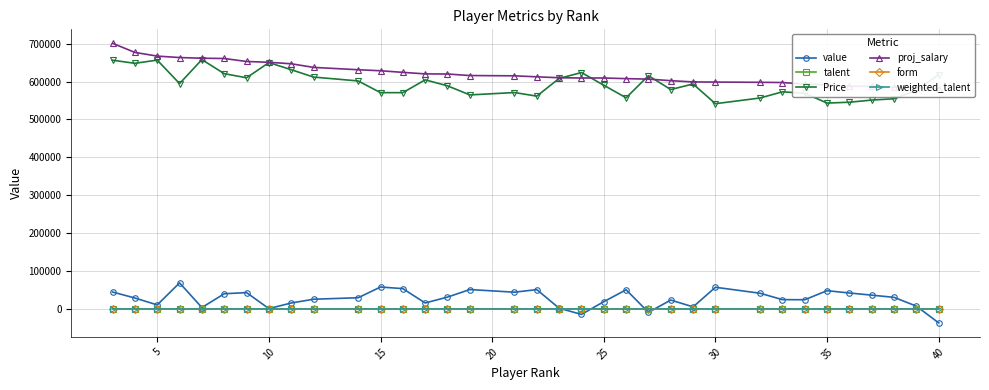

What is the minimum value shown in the chart?

-36883.0